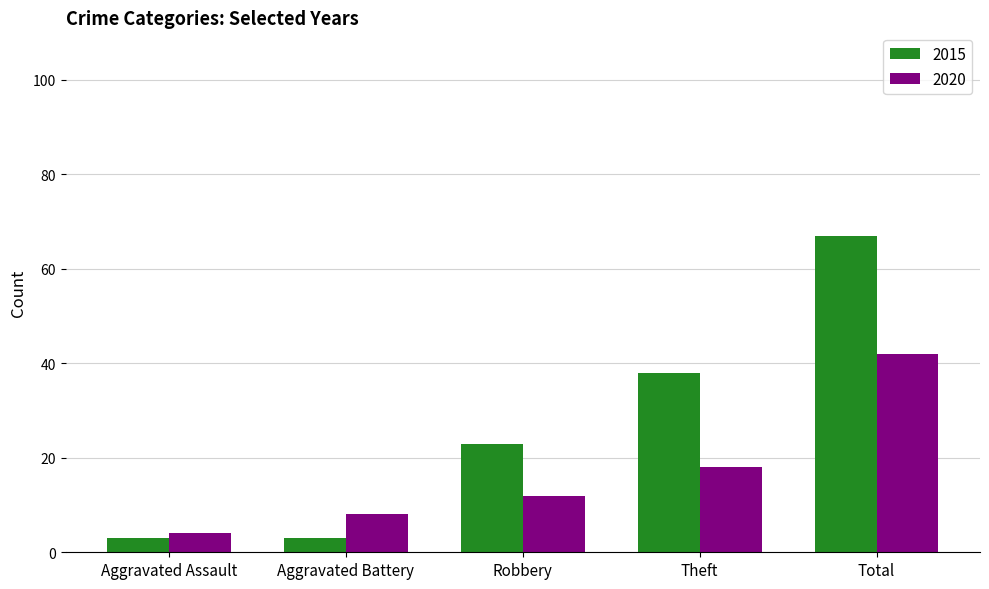

What is the maximum value for 2020?

42